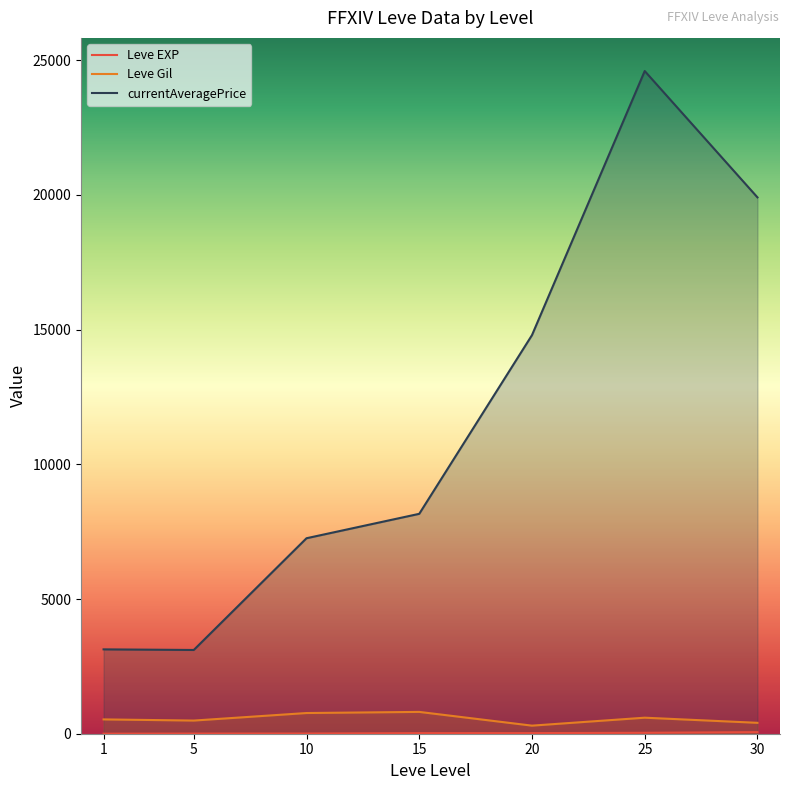

True or false: Leve EXP and currentAveragePrice intersect in this chart.

False